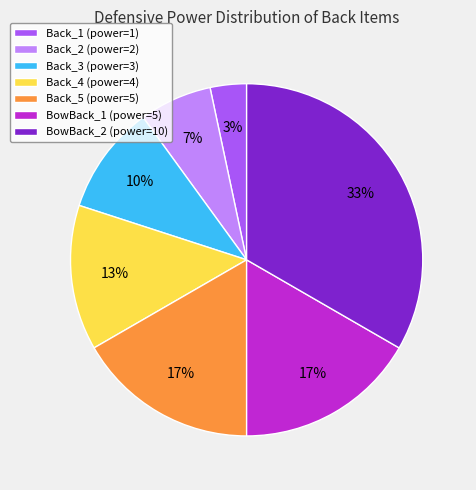

Is the sum of Back_2 (power=2) and Back_4 (power=4) greater than half?

No